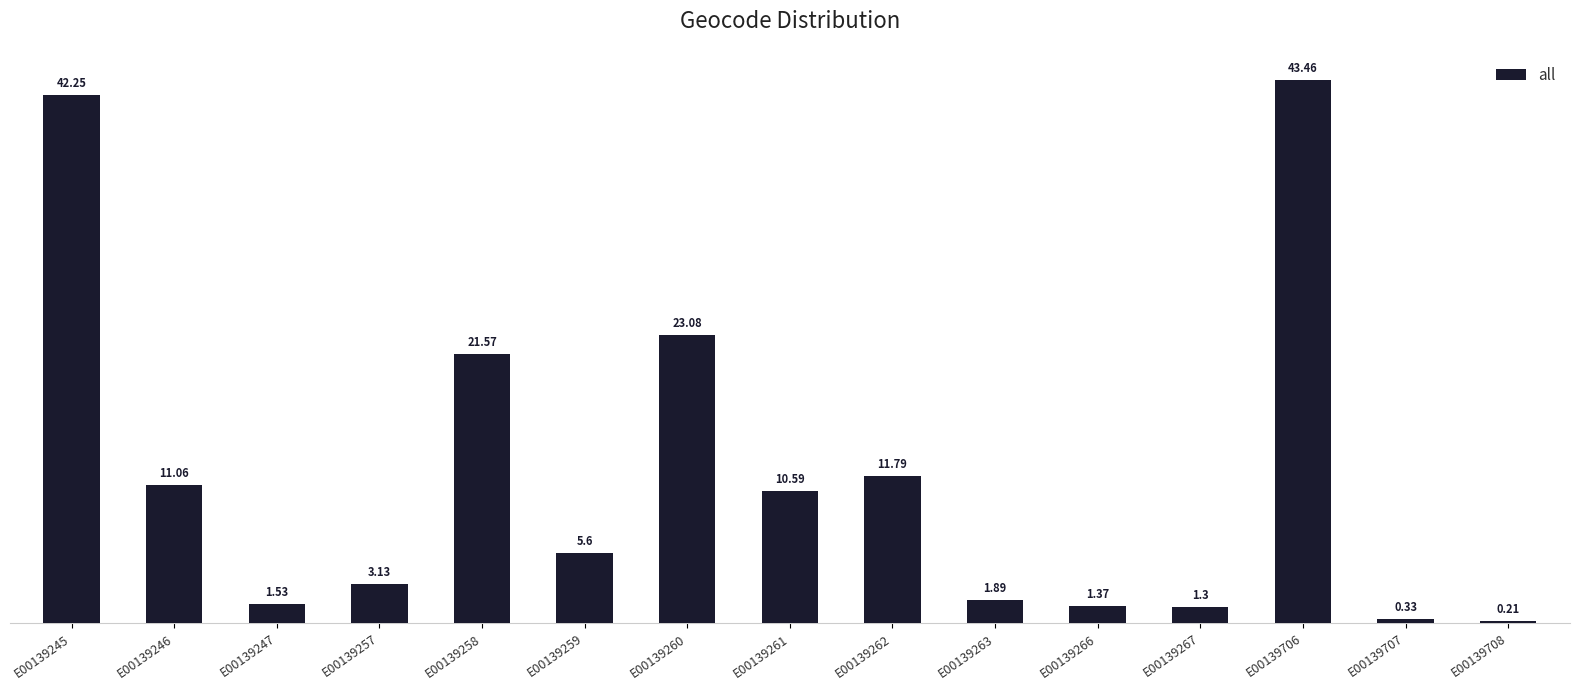

Are the bars horizontal?

No